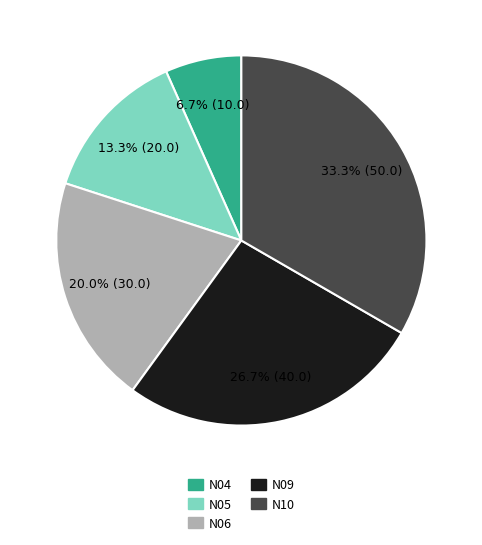

Which slice is the smallest?

N04